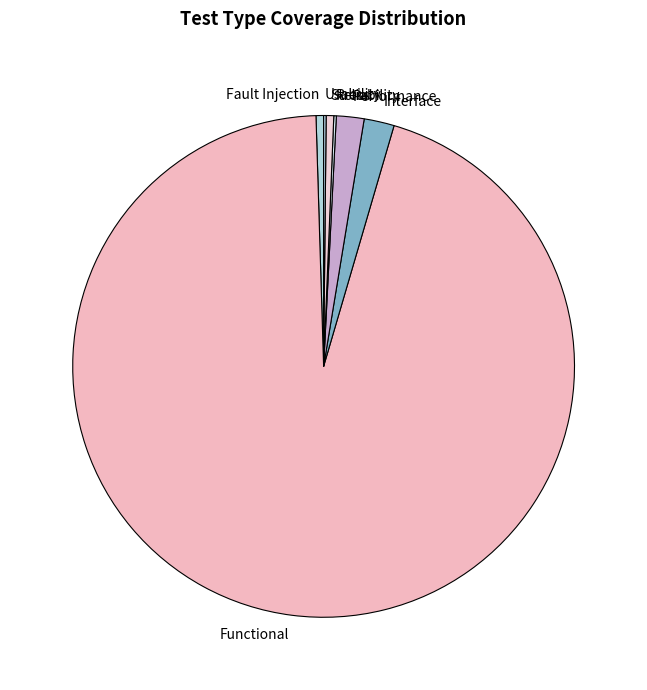

Is it true that Fault Injection is 0% of the pie?

True